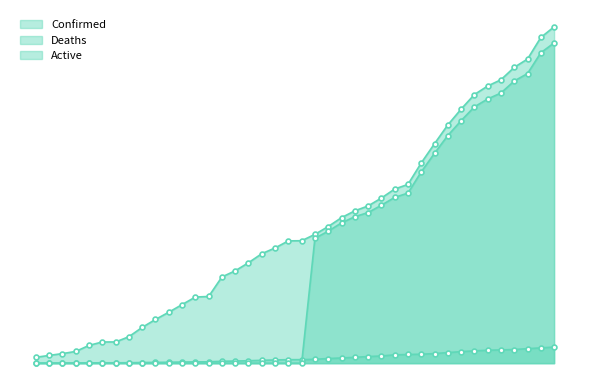

List the labels in order of Active value, smallest first.

03-22-2020, 03-23-2020, 03-24-2020, 03-25-2020, 03-26-2020, 03-27-2020, 03-28-2020, 03-29-2020, 03-30-2020, 03-31-2020, 04-01-2020, 04-02-2020, 04-03-2020, 04-04-2020, 04-05-2020, 04-06-2020, 04-07-2020, 04-08-2020, 04-09-2020, 04-10-2020, 04-11-2020, 04-12-2020, 04-13-2020, 04-14-2020, 04-15-2020, 04-16-2020, 04-17-2020, 04-18-2020, 04-19-2020, 04-20-2020, 04-21-2020, 04-22-2020, 04-23-2020, 04-24-2020, 04-25-2020, 04-26-2020, 04-27-2020, 04-28-2020, 04-29-2020, 04-30-2020